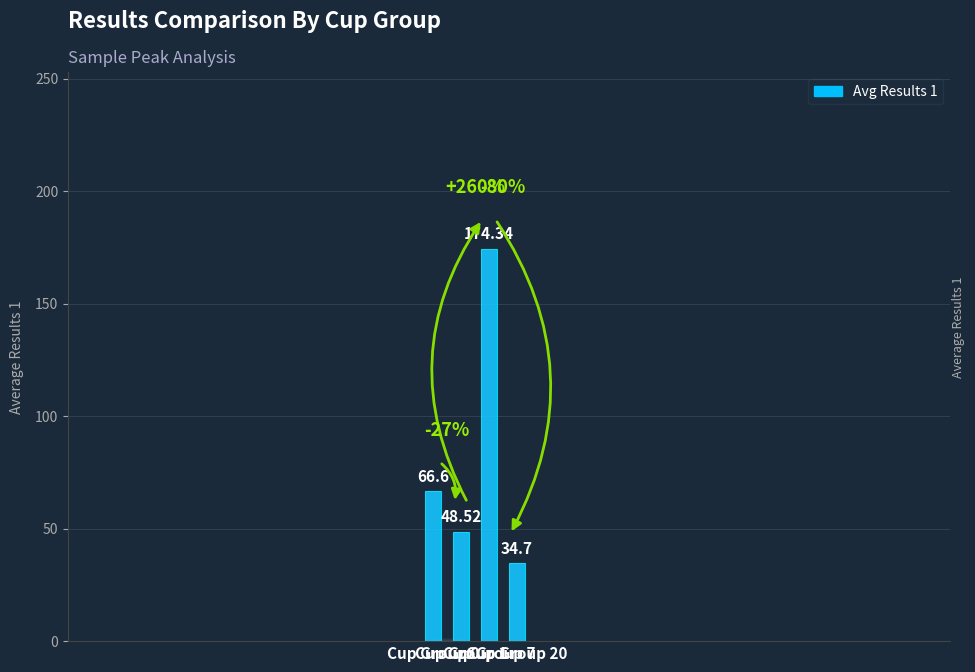

Rank the categories by value from highest to lowest.

Group 7, Group 0, Group 1, Group 20